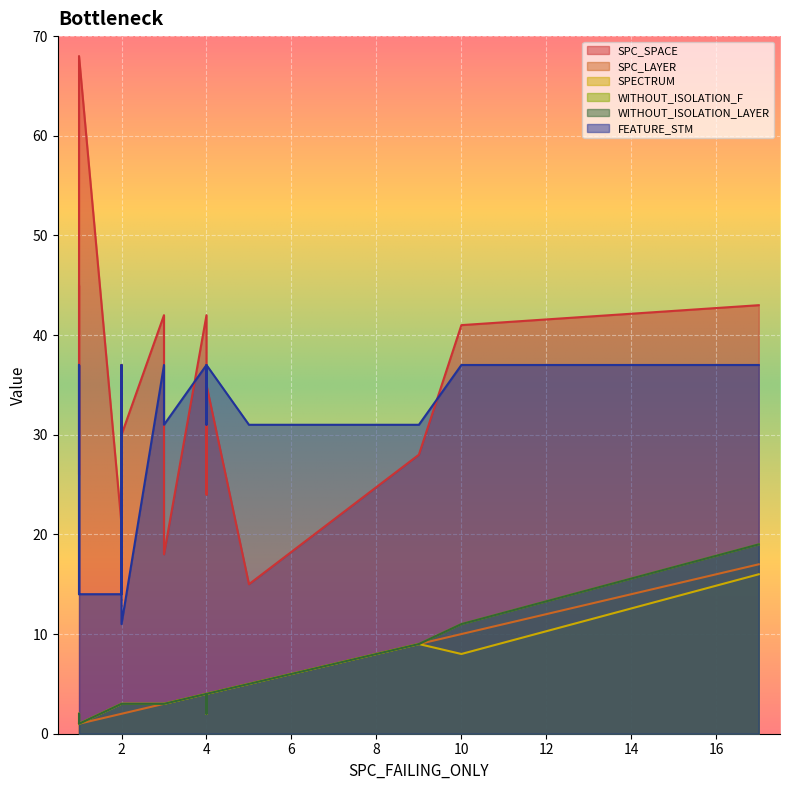

True or false: SPC_LAYER and SPC_SPACE intersect in this chart.

False